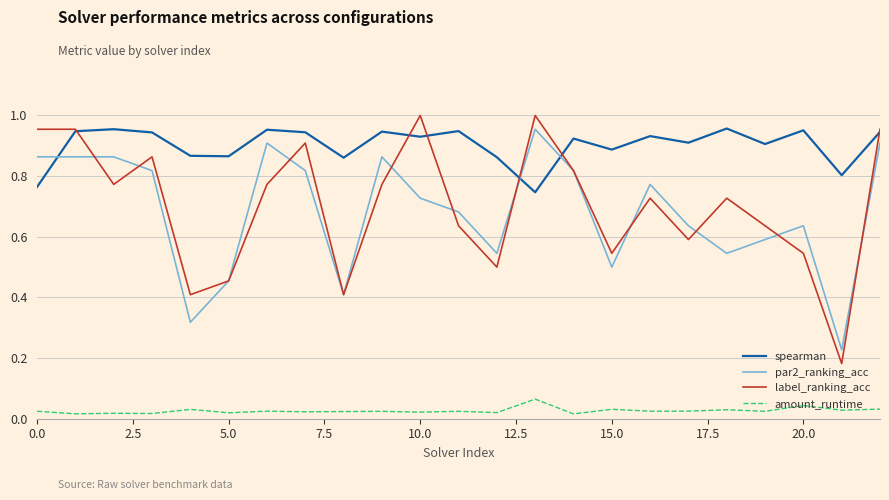

Which series has the largest total across all categories?

spearman